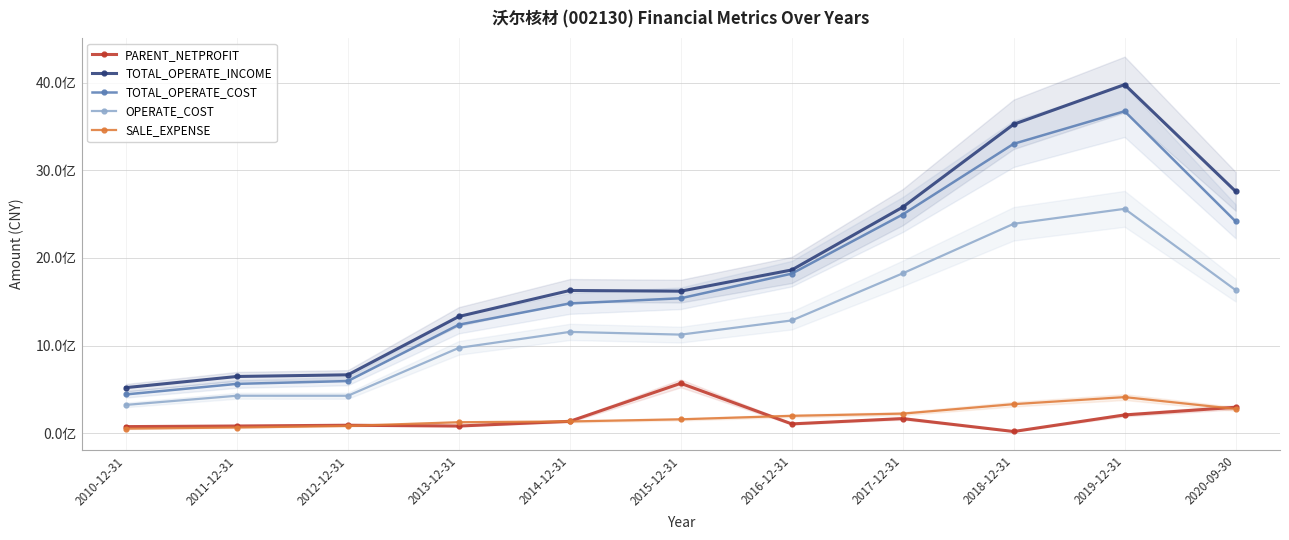

What is the label of the 7th point from the left?

2016-12-31